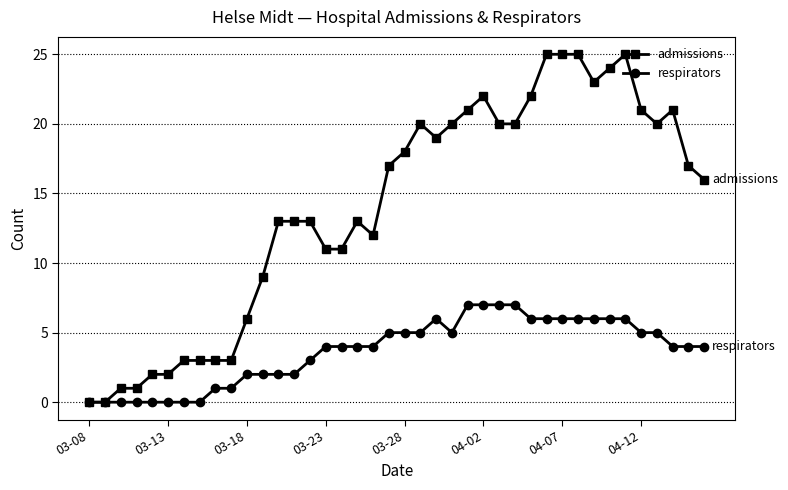

List the series in order of their peak value, lowest first.

respirators, admissions